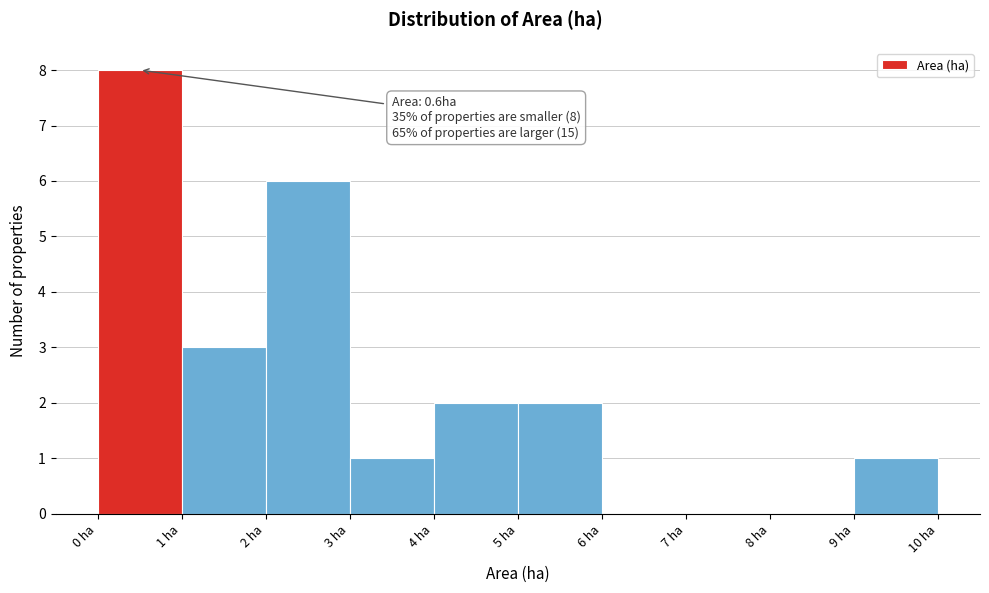

Over which range of the x-axis is the bar tallest?

0 to 1